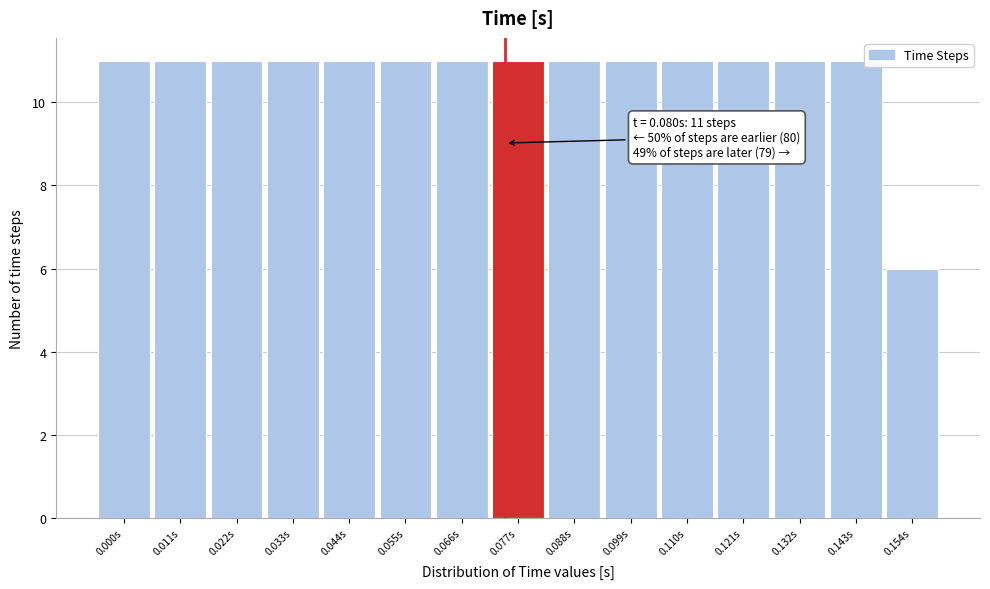

Reading left to right, extract all data points from this chart.

0.000s=11	0.011s=11	0.022s=11	0.033s=11	0.044s=11	0.055s=11	0.066s=11	0.077s=11	0.088s=11	0.099s=11	0.110s=11	0.121s=11	0.132s=11	0.143s=11	0.154s=6